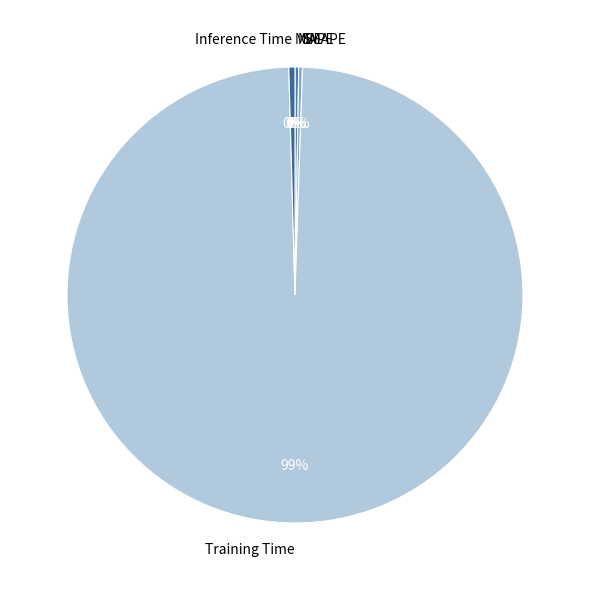

Which category accounts for the majority?

Training Time